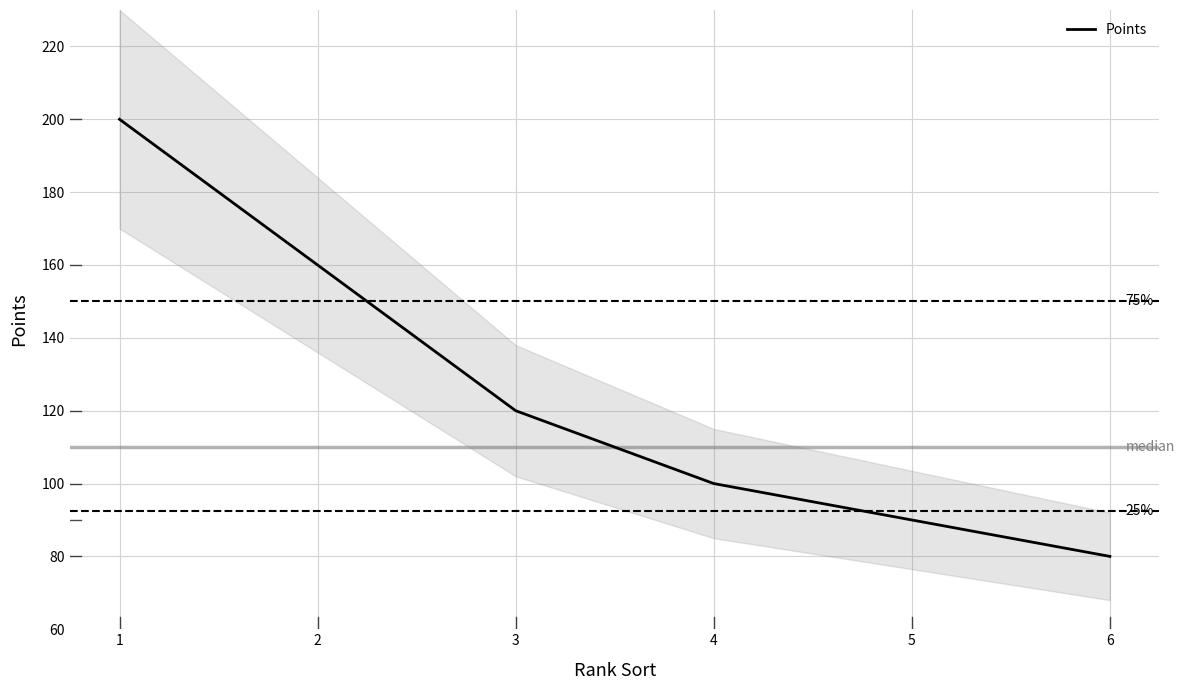

Where is the data nearest to the value 140?

2